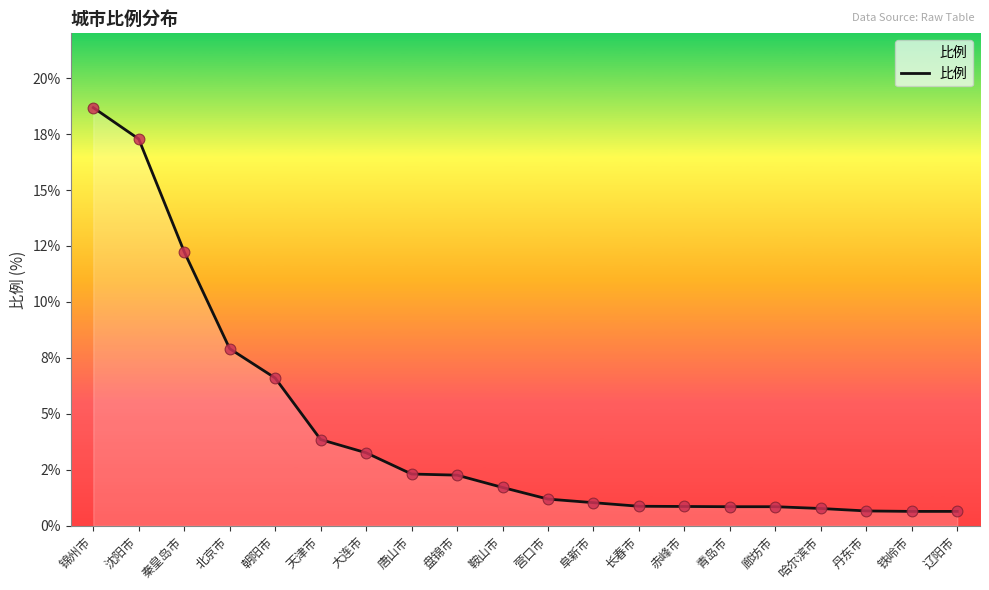

What is the change in value from 沈阳市 to 秦皇岛市?

-5.0